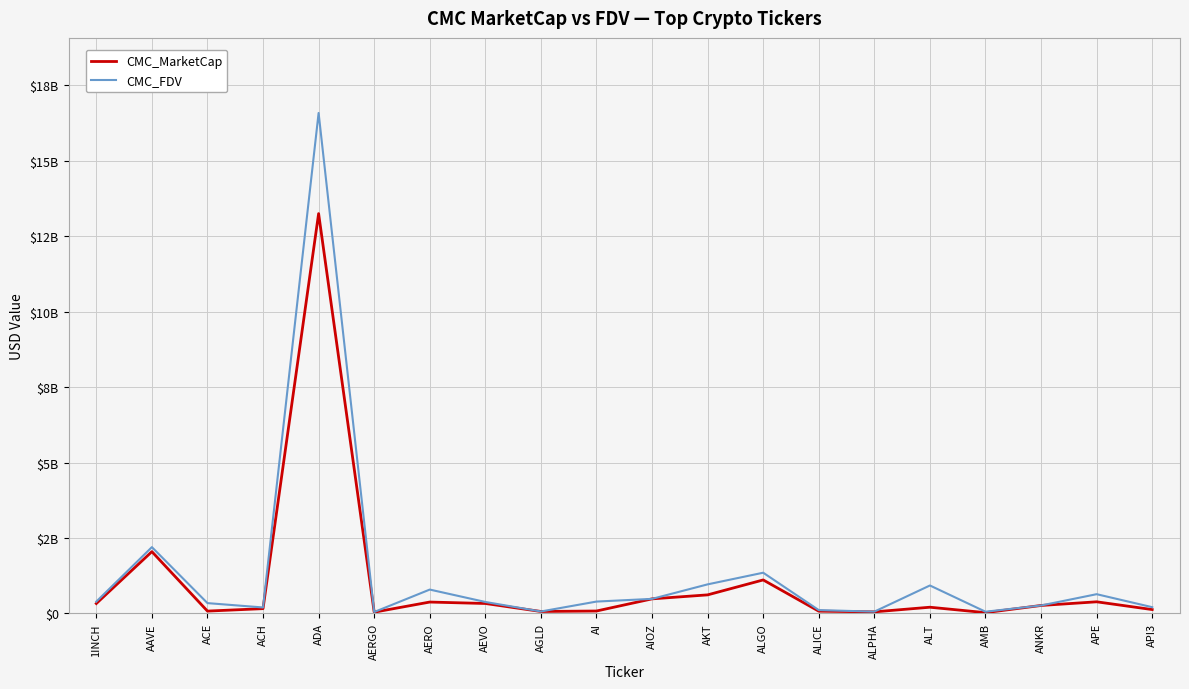

What are all the series names shown in the legend?

CMC_MarketCap, CMC_FDV